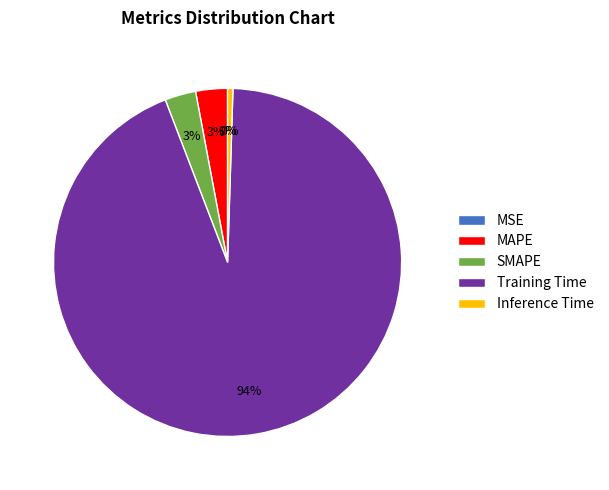

Is there a majority slice in this chart?

Yes